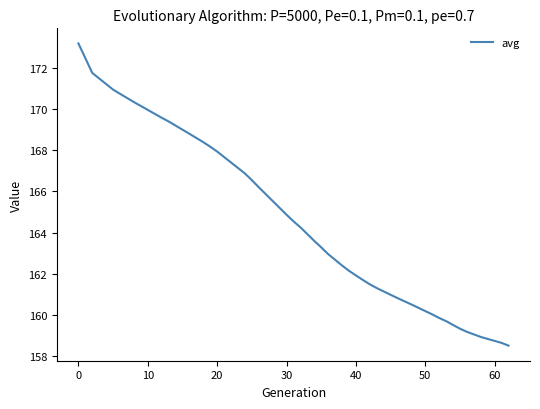

What is the difference between the maximum and minimum values?

14.7